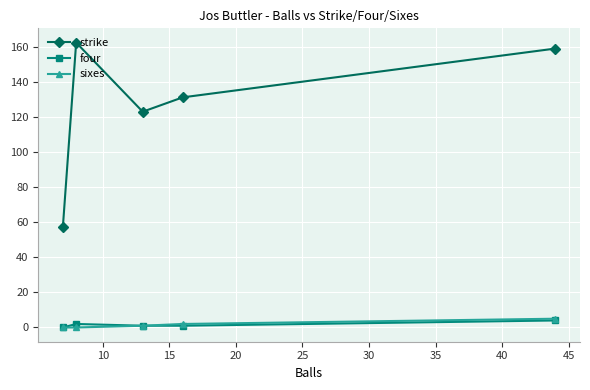

At how many categories does at least one series exceed 64?

4